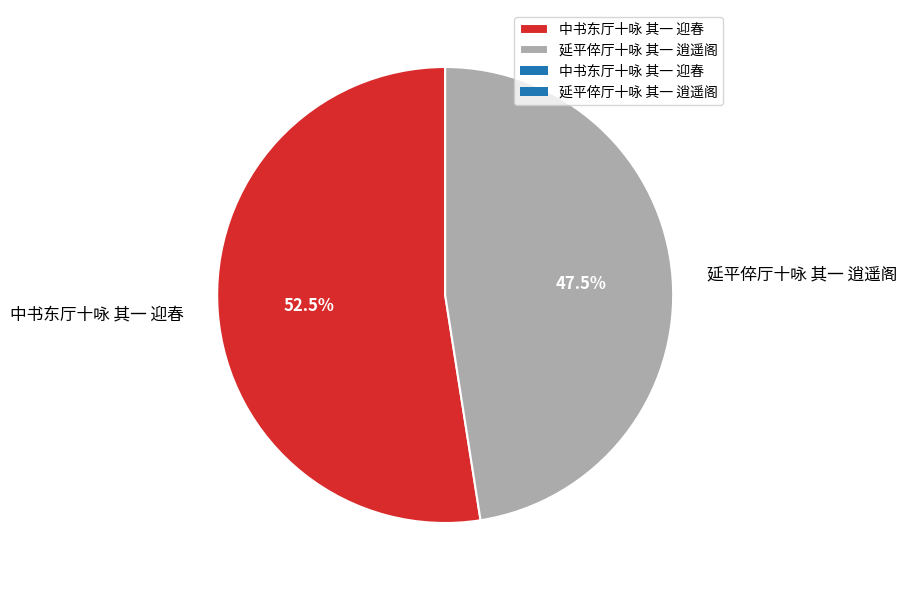

Which category has the smallest portion of the pie?

延平倅厅十咏 其一 逍遥阁